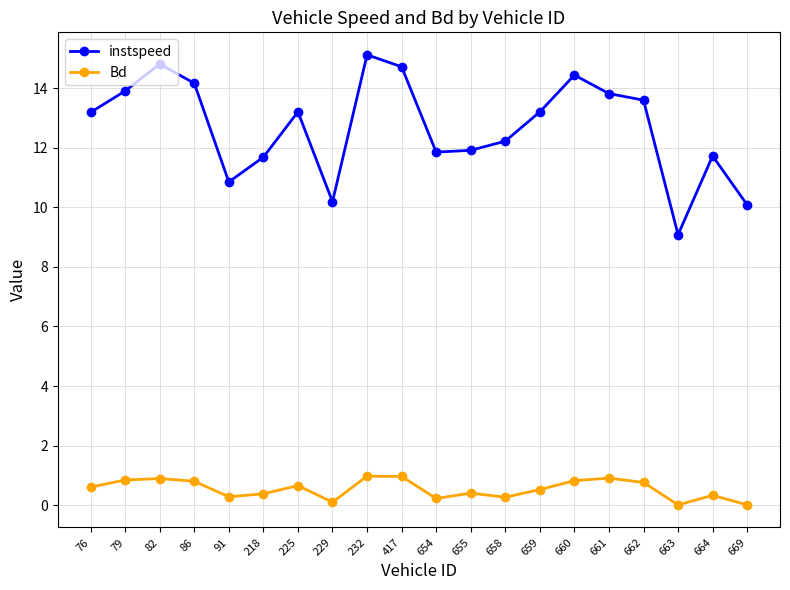

What is the total value across all series at 660?

15.3